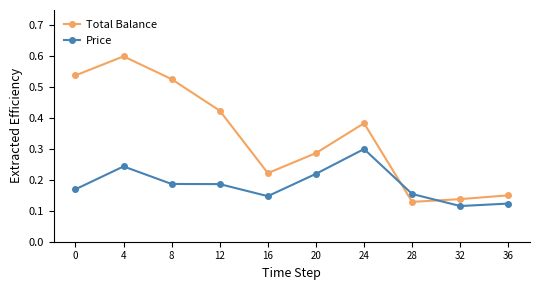

What is the value of the Total Balance point at the 2nd from the left?

0.6